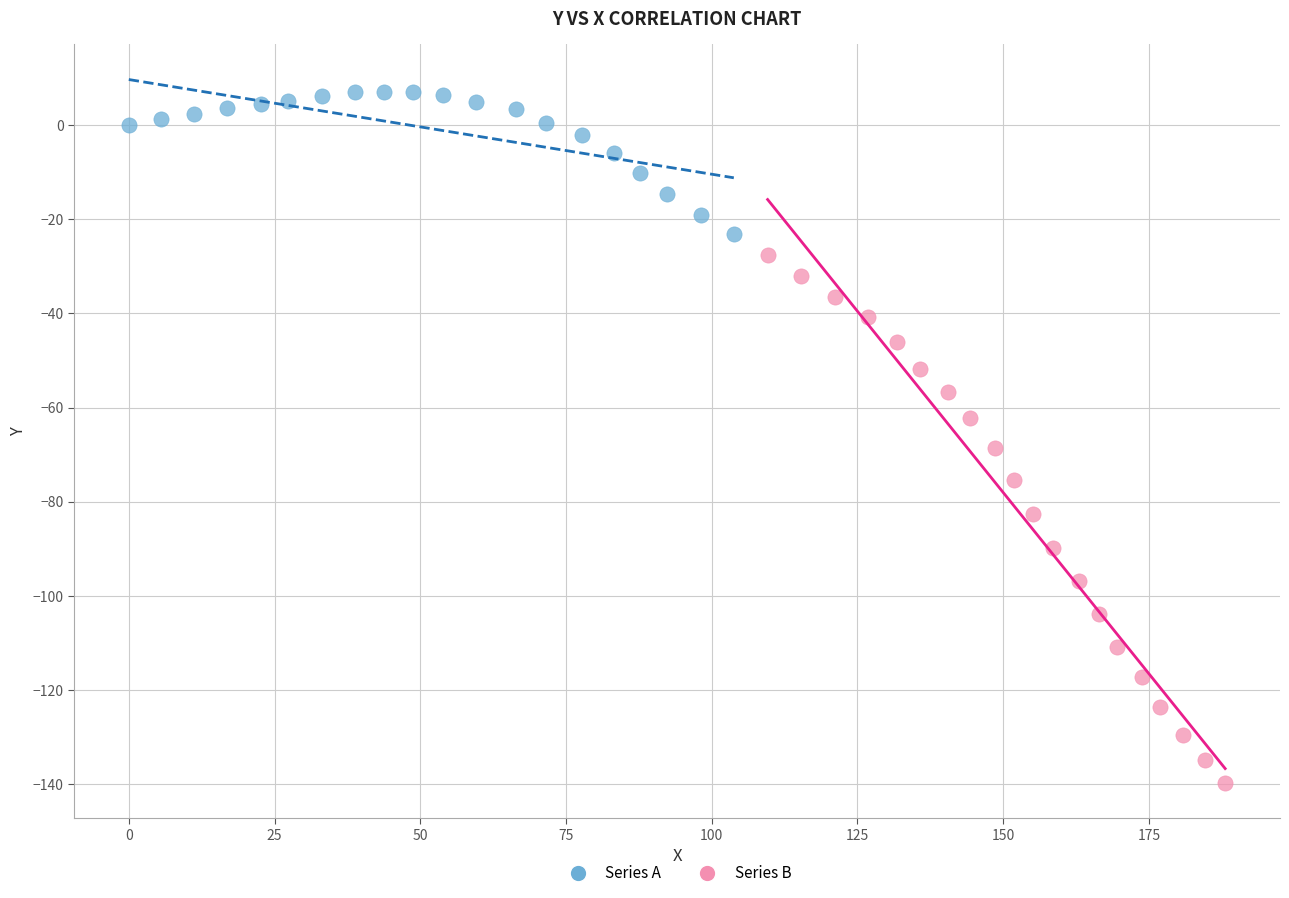

Which series contains the lowest Y value?

Series B